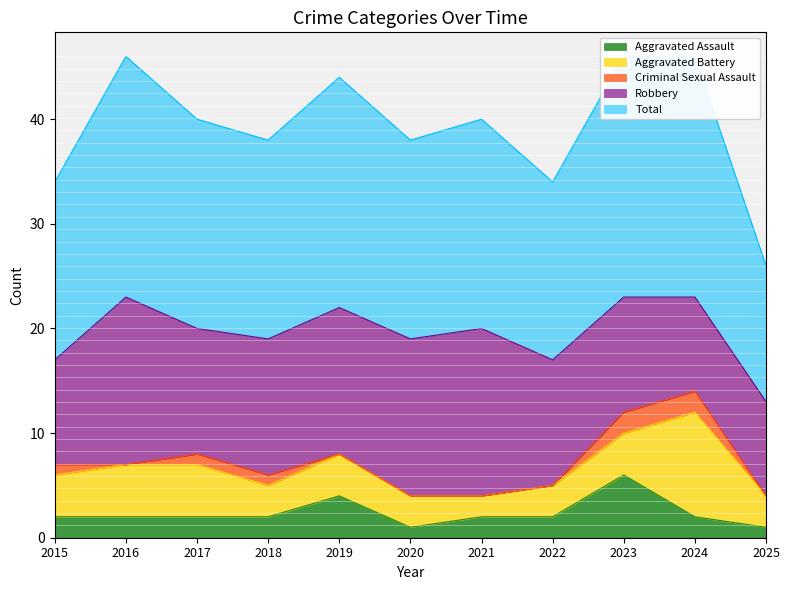

True or false: Aggravated Assault has a value of 1 at 2020.

True